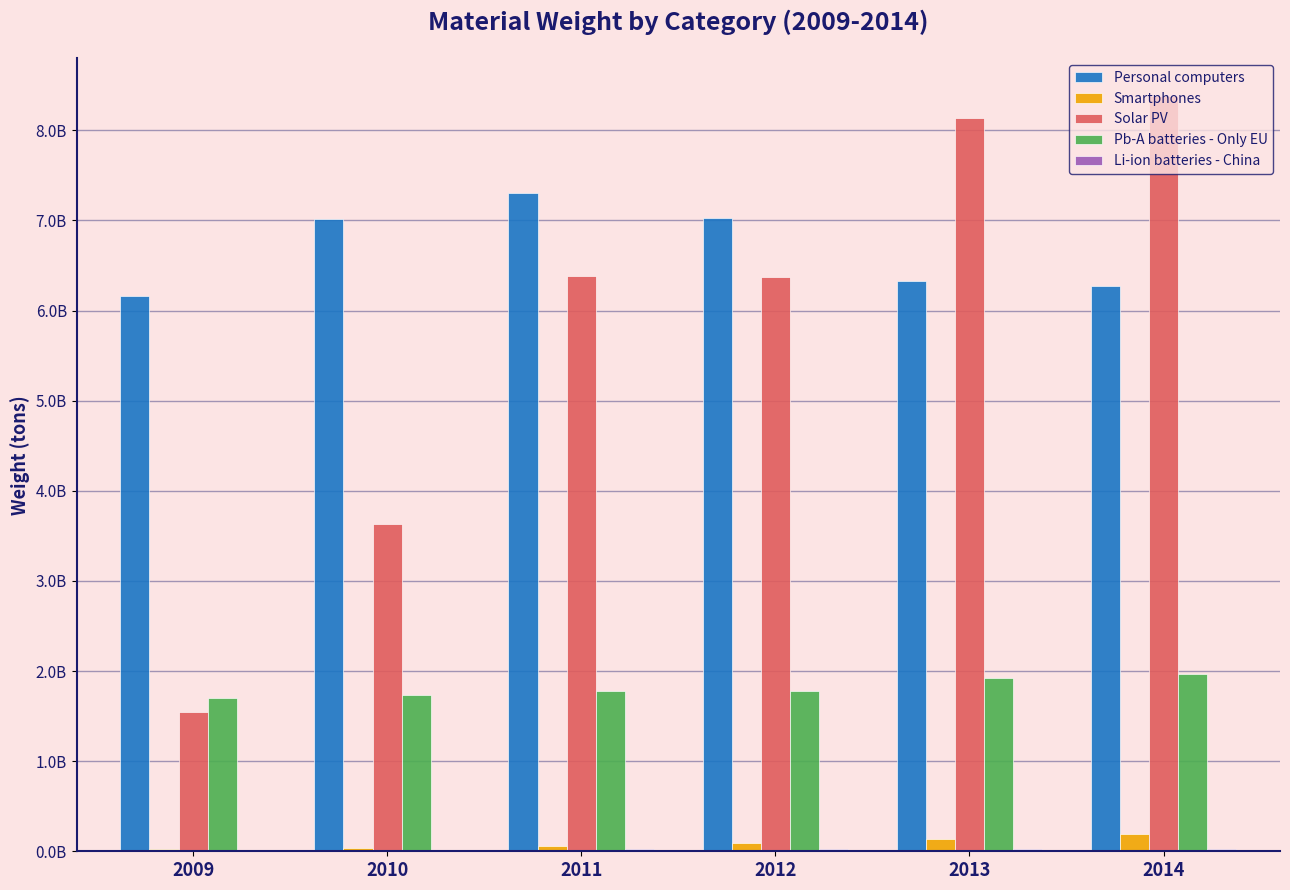

Does the chart contain stacked bars?

No